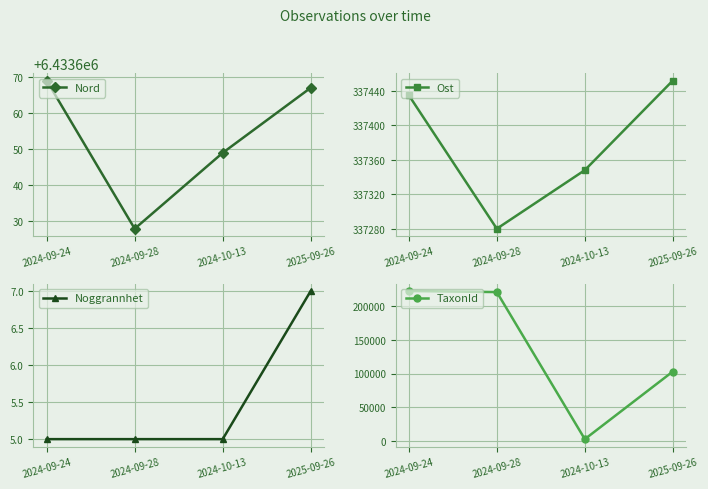

Where is Noggrannhet nearest to the value 6?

2024-09-24